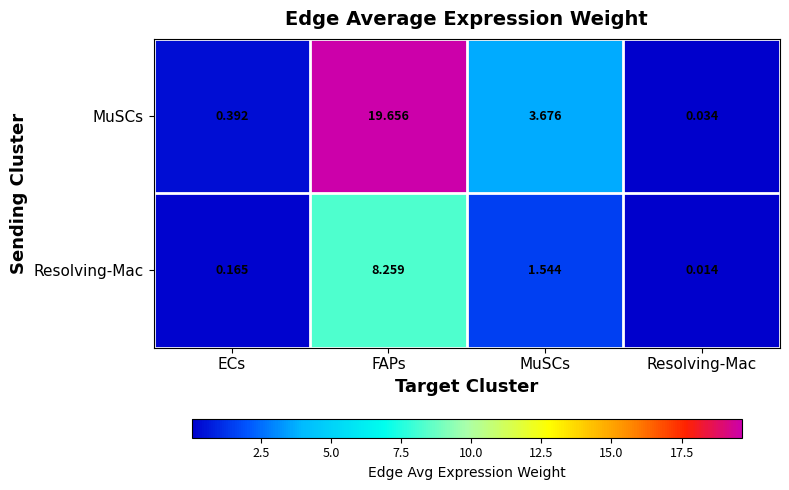

At which label is Resolving-Mac closest to 4?

MuSCs